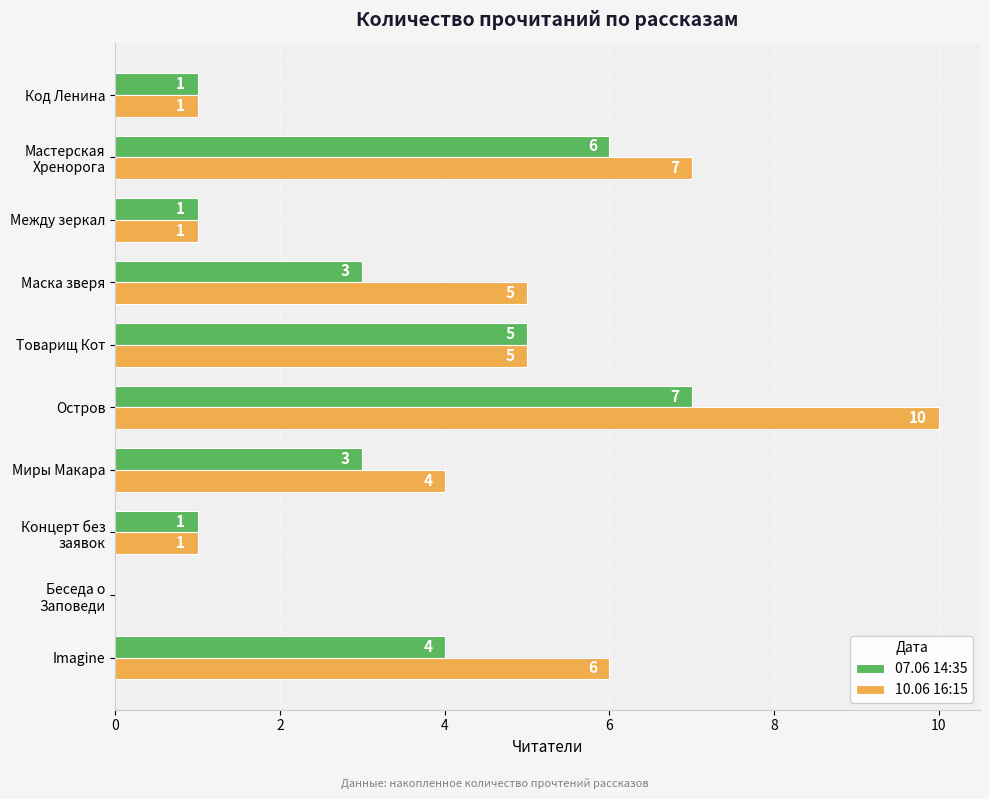

The value of 10.06 16:15 at Маска зверя is 5. True or false?

True